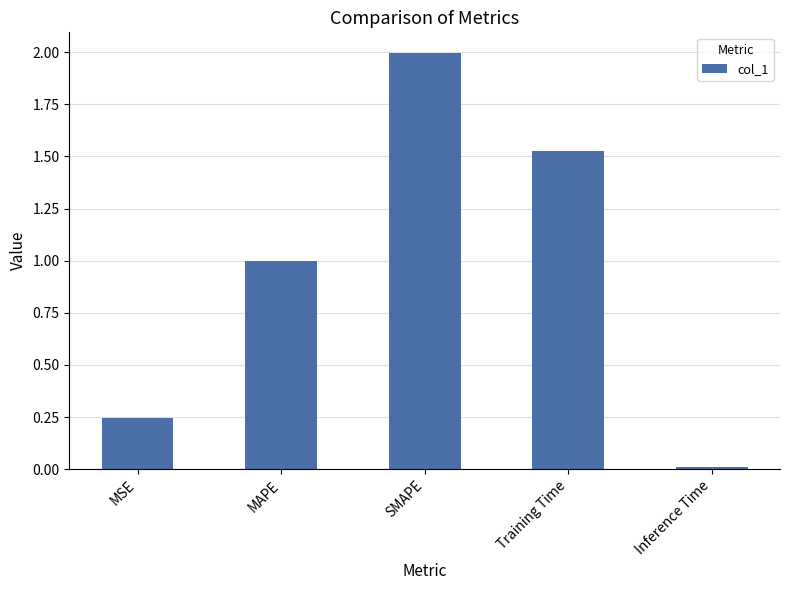

What is the sum of all values?

4.8